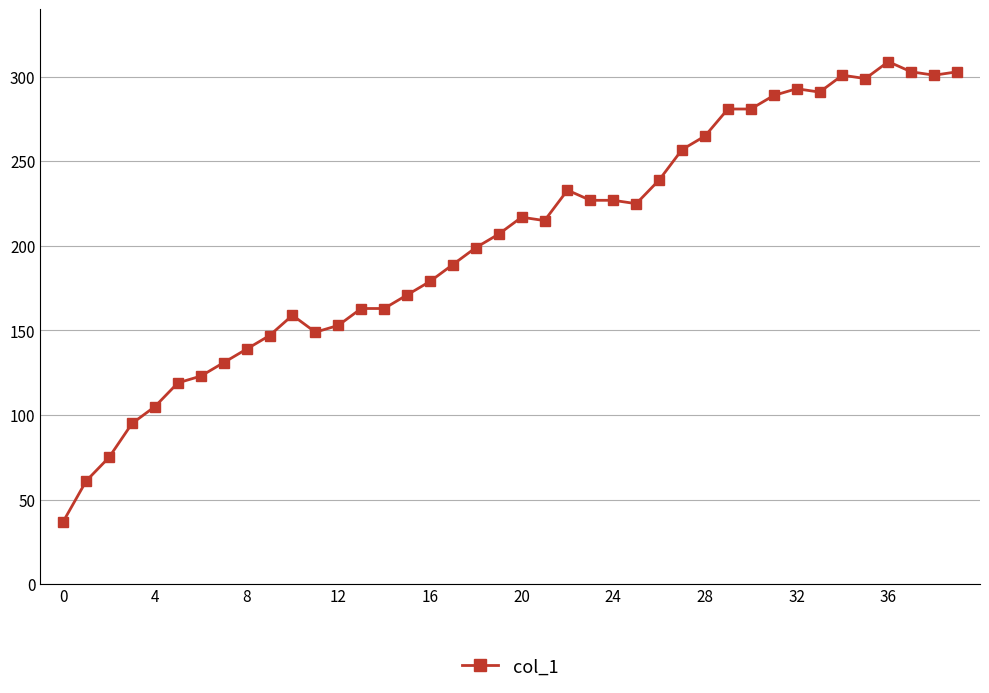

What is the difference between the second highest and second lowest values?

242